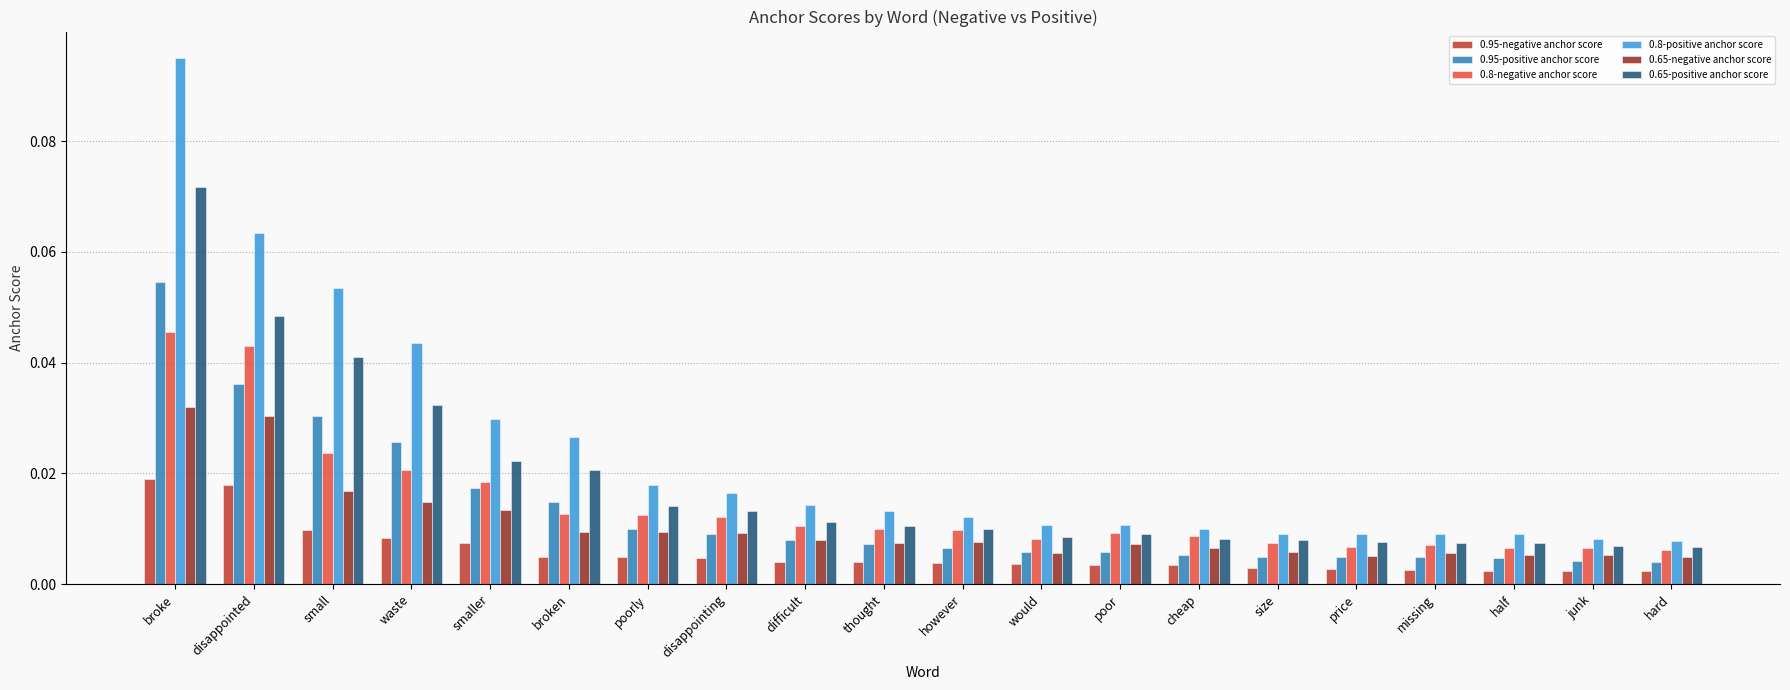

Which series changed the most between poor and price?

0.8-negative anchor score